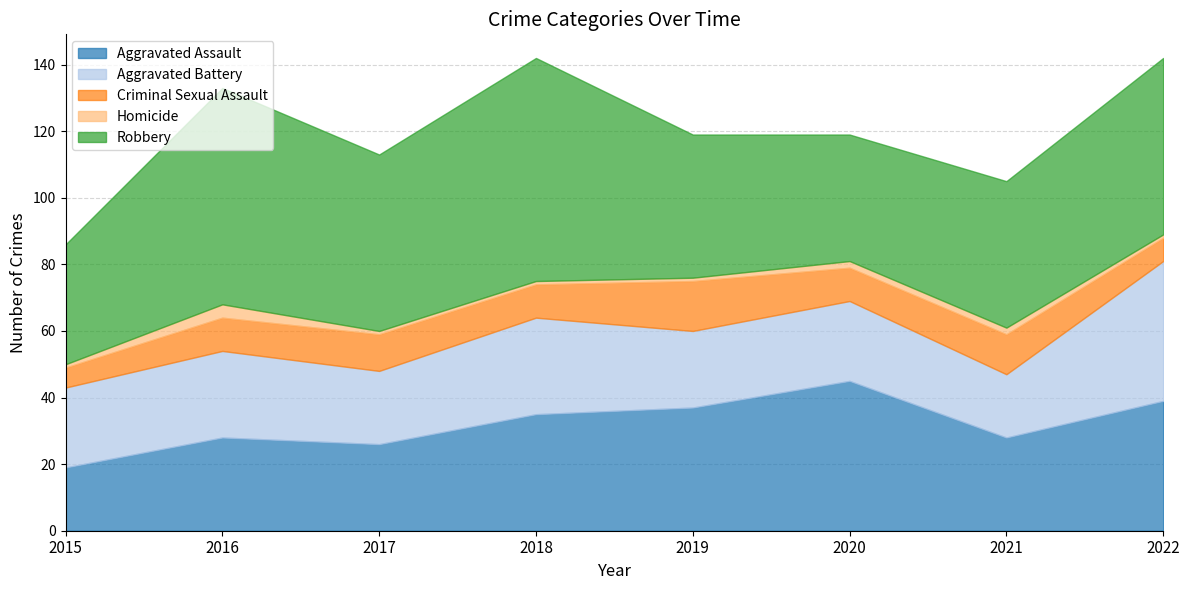

What is the difference between the second highest and second lowest values in the Aggravated Battery series?

7